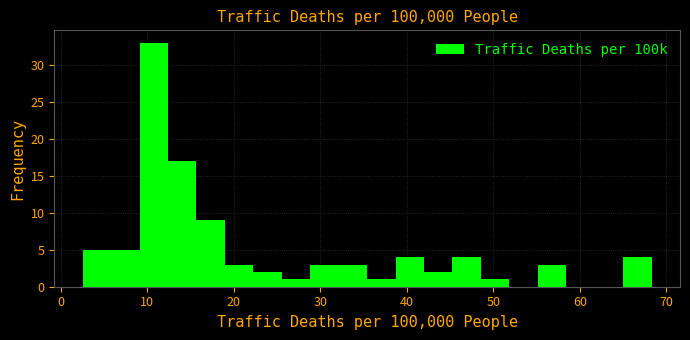

Read against the x-axis, roughly where is the centre of the tallest bar?

11